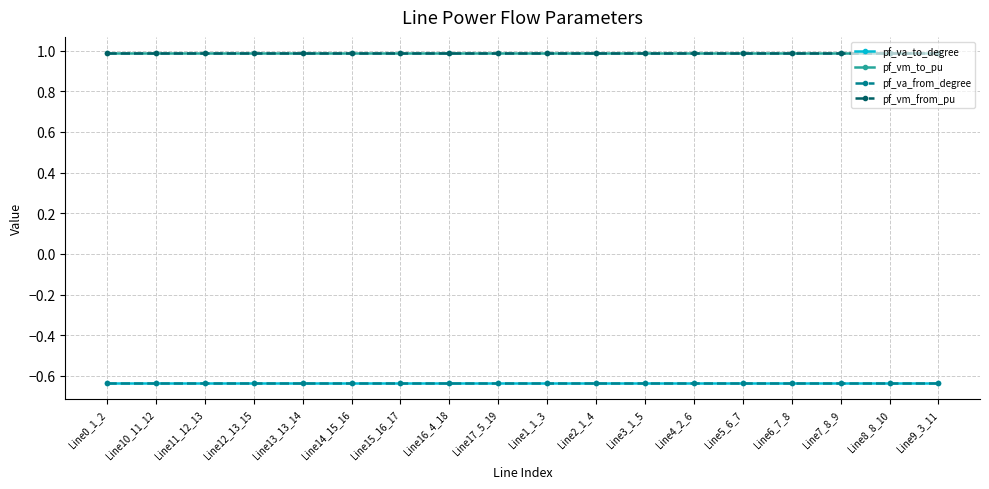

What is the value of the pf_vm_to_pu point at the 12th from the left?

1.0